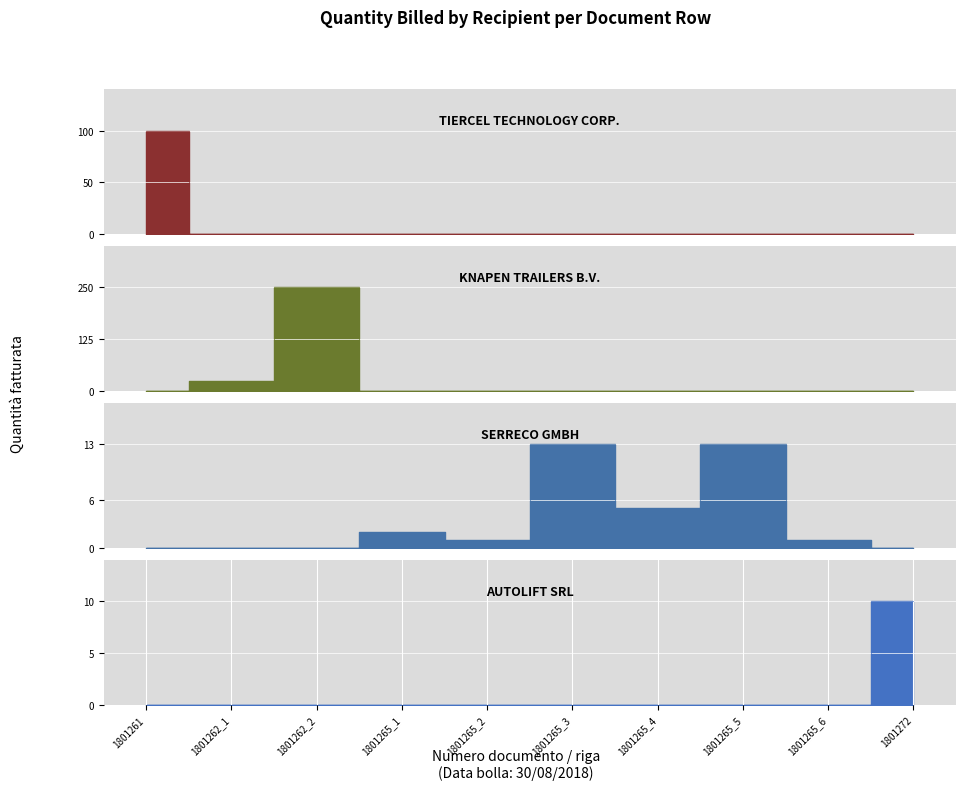

Between 1801265_3 and 1801265_2, which is larger?

1801265_3